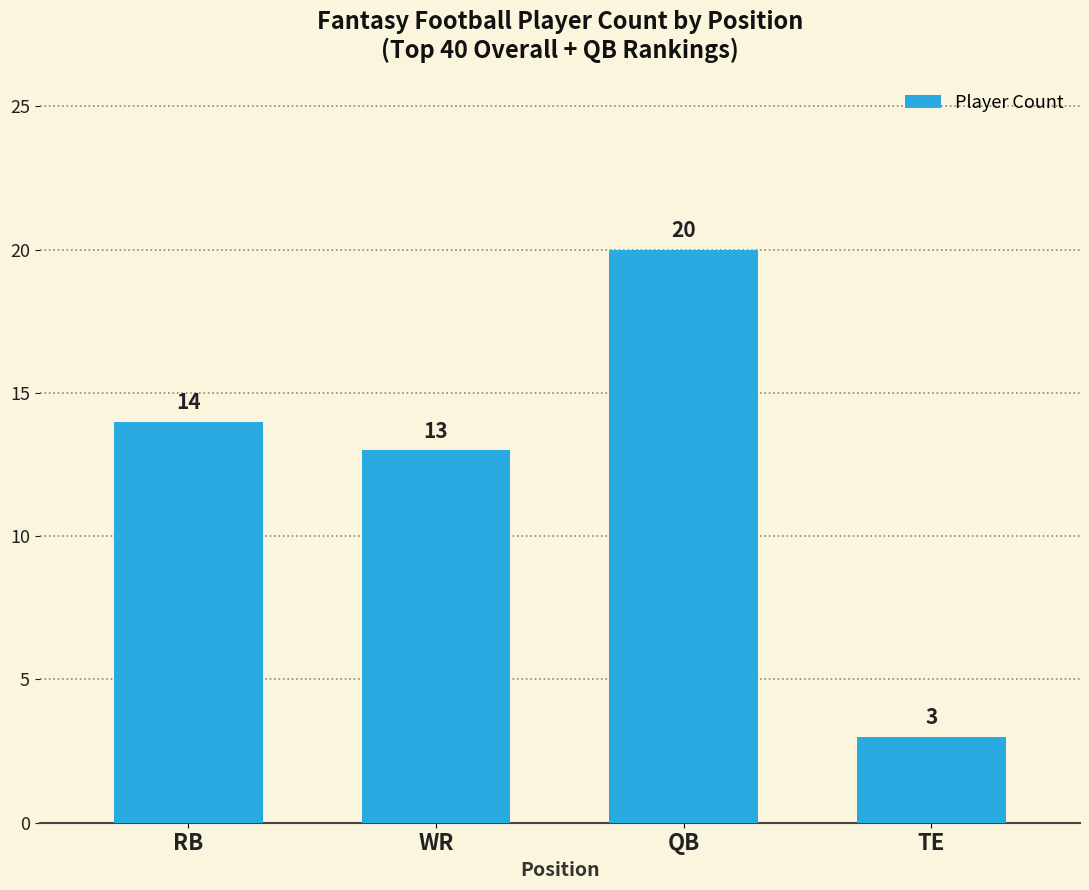

What is the difference between the values at QB and RB?

6